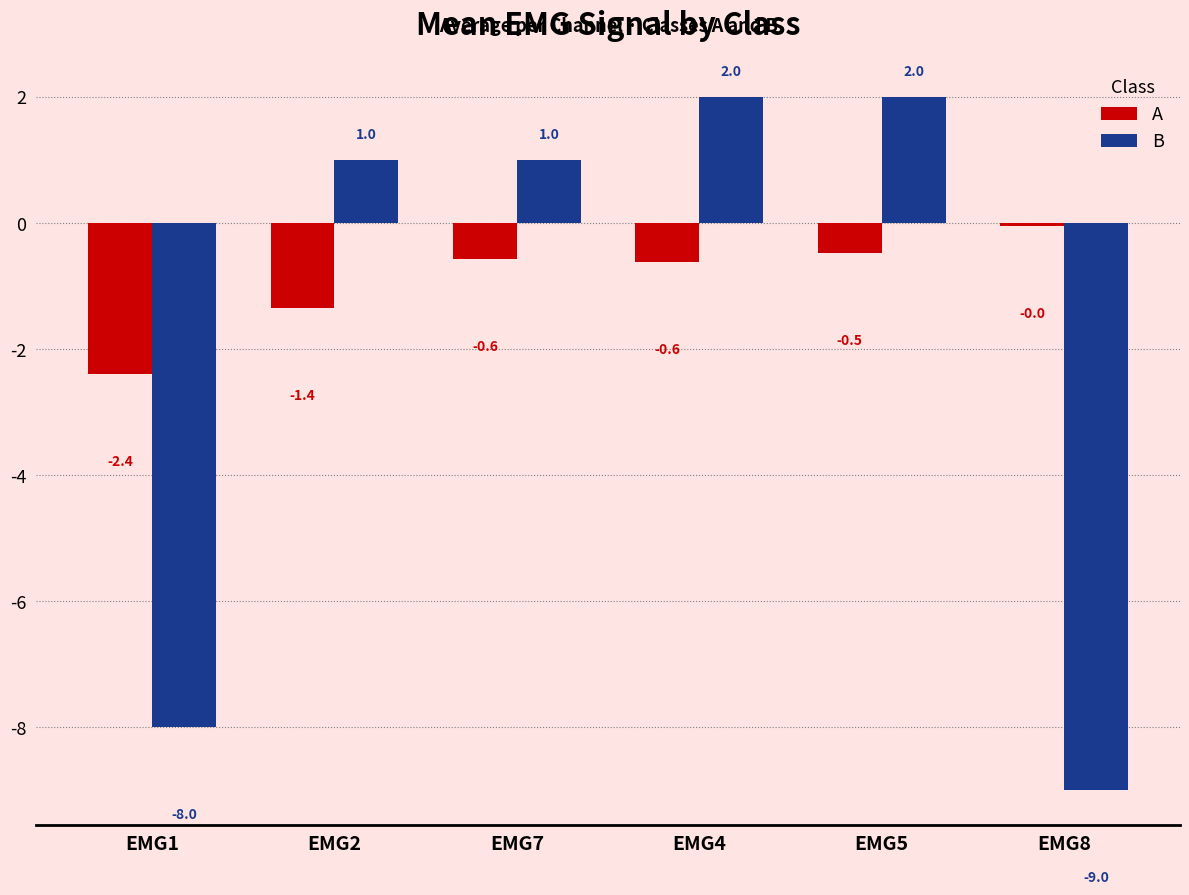

Are the bars grouped side by side (vs. stacked)?

Yes